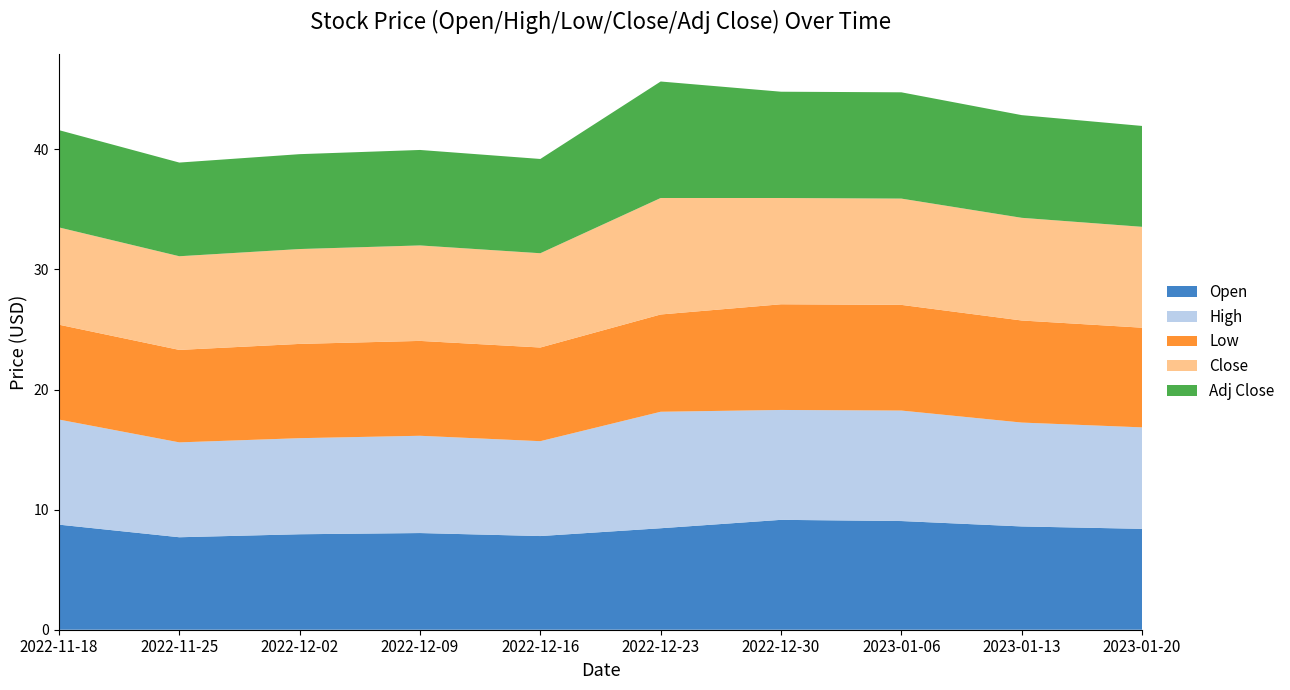

Reading right to left, extract all data points from this chart.

Open: 2023-01-20=8.4	2023-01-13=8.6	2023-01-06=9.1	2022-12-30=9.1	2022-12-23=8.4	2022-12-16=7.8	2022-12-09=8.1	2022-12-02=7.9	2022-11-25=7.7	2022-11-18=8.8
High: 2023-01-20=8.4	2023-01-13=8.6	2023-01-06=9.2	2022-12-30=9.1	2022-12-23=9.7	2022-12-16=7.9	2022-12-09=8.1	2022-12-02=8.0	2022-11-25=7.9	2022-11-18=8.8
Low: 2023-01-20=8.3	2023-01-13=8.5	2023-01-06=8.8	2022-12-30=8.8	2022-12-23=8.1	2022-12-16=7.8	2022-12-09=7.9	2022-12-02=7.8	2022-11-25=7.7	2022-11-18=7.9
Close: 2023-01-20=8.4	2023-01-13=8.6	2023-01-06=8.9	2022-12-30=8.9	2022-12-23=9.7	2022-12-16=7.8	2022-12-09=7.9	2022-12-02=7.9	2022-11-25=7.8	2022-11-18=8.1
Adj Close: 2023-01-20=8.4	2023-01-13=8.6	2023-01-06=8.9	2022-12-30=8.9	2022-12-23=9.7	2022-12-16=7.8	2022-12-09=7.9	2022-12-02=7.9	2022-11-25=7.8	2022-11-18=8.1